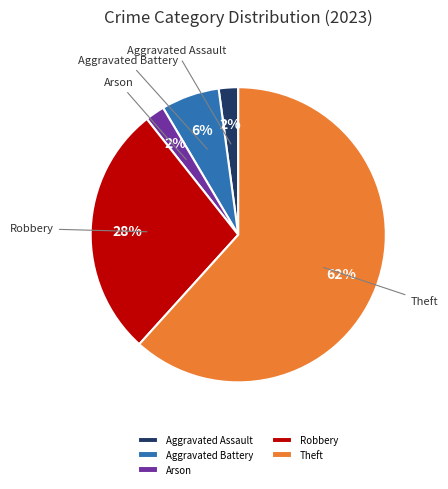

True or false: Theft accounts for 67% of the total.

False